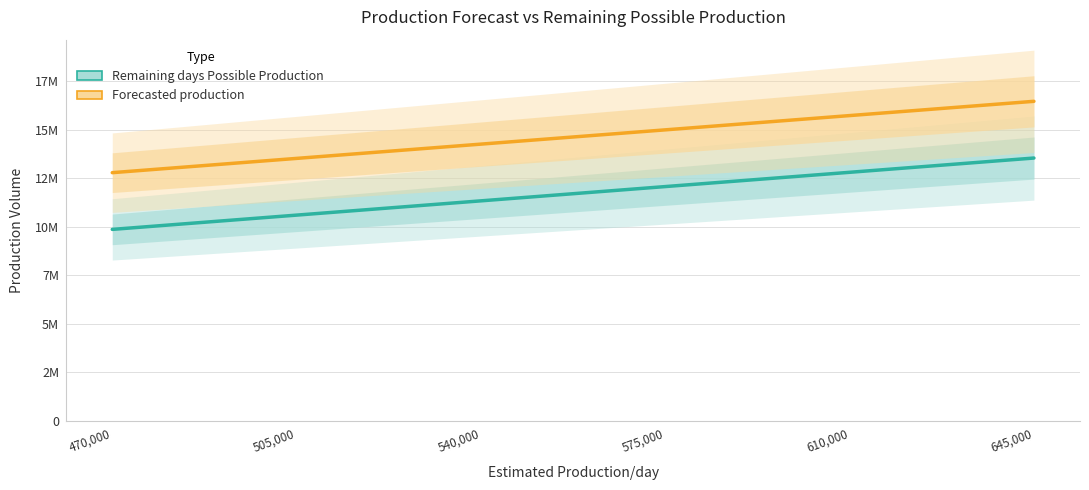

What is the difference between the Forecasted production values at 645,000 and 575,000?

1470000